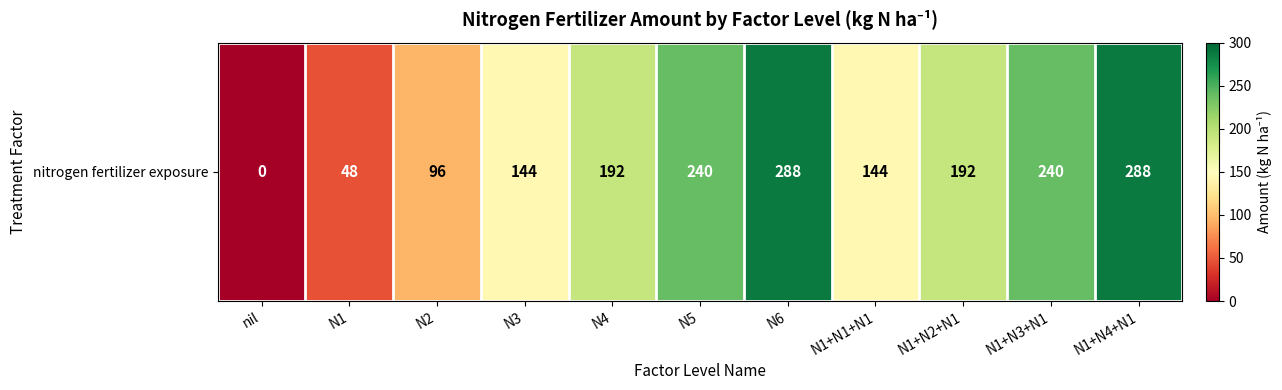

How many data points are less than 192?

5